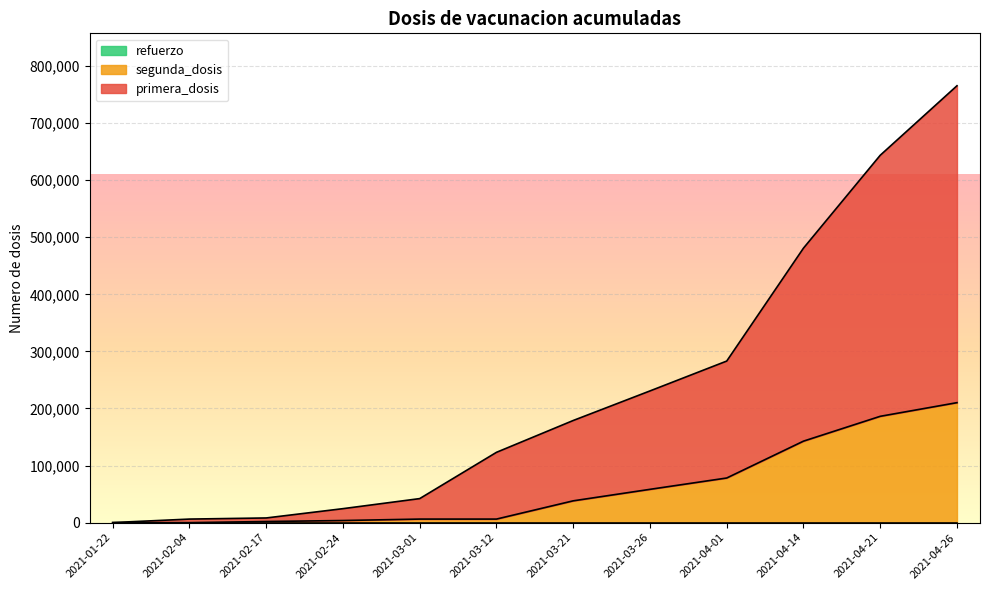

At which category is the sum across all series the highest?

2021-04-26